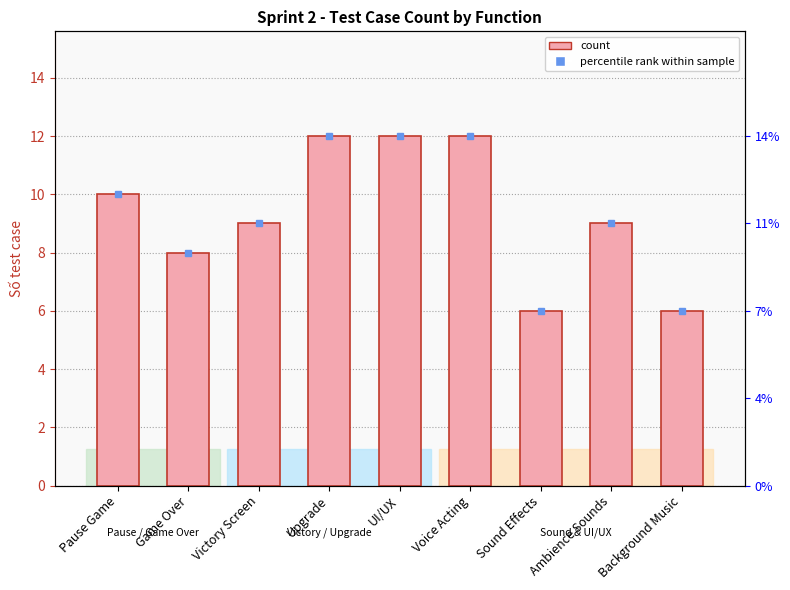

What is the difference between the second highest and minimum values?

6